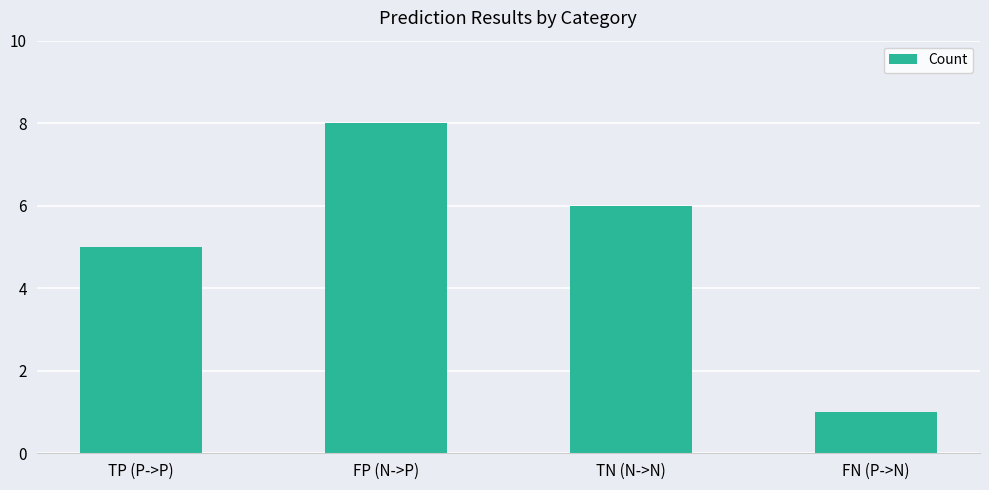

Reading right to left, list all the values displayed in this chart.

1	6	8	5